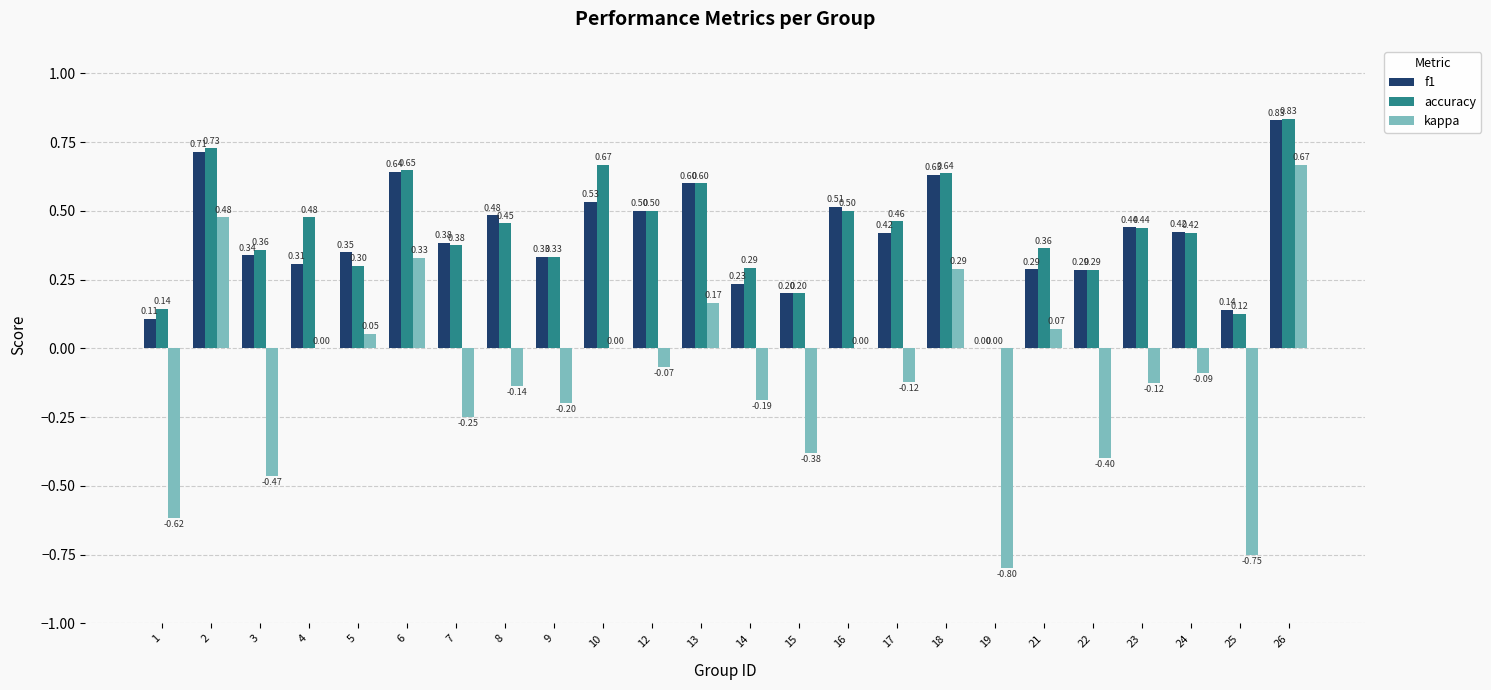

Which series changed the most between 12 and 13?

kappa